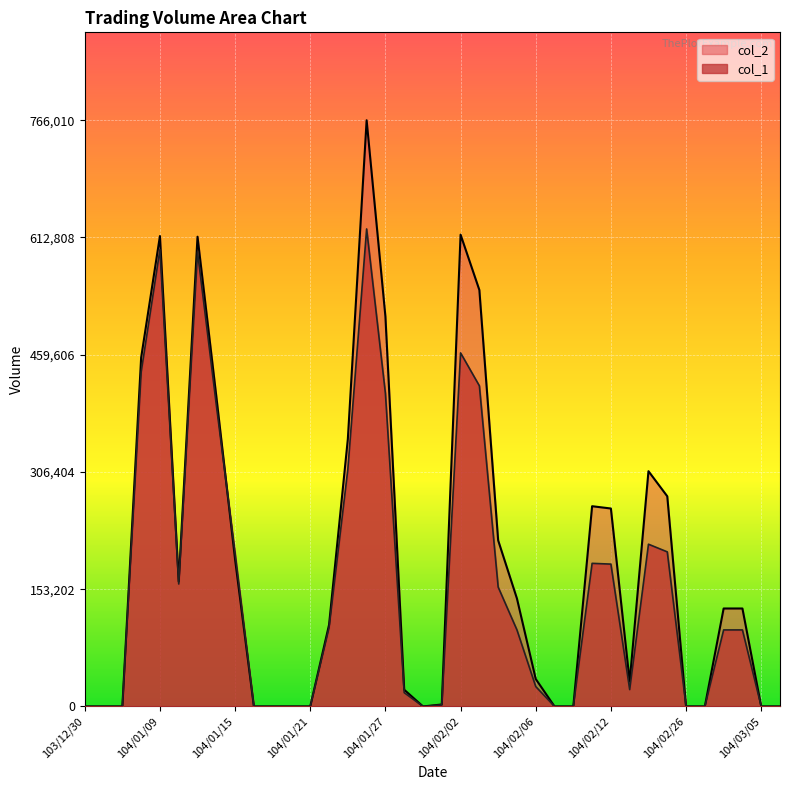

At which category does col_2 reach its first local peak?

104/01/09